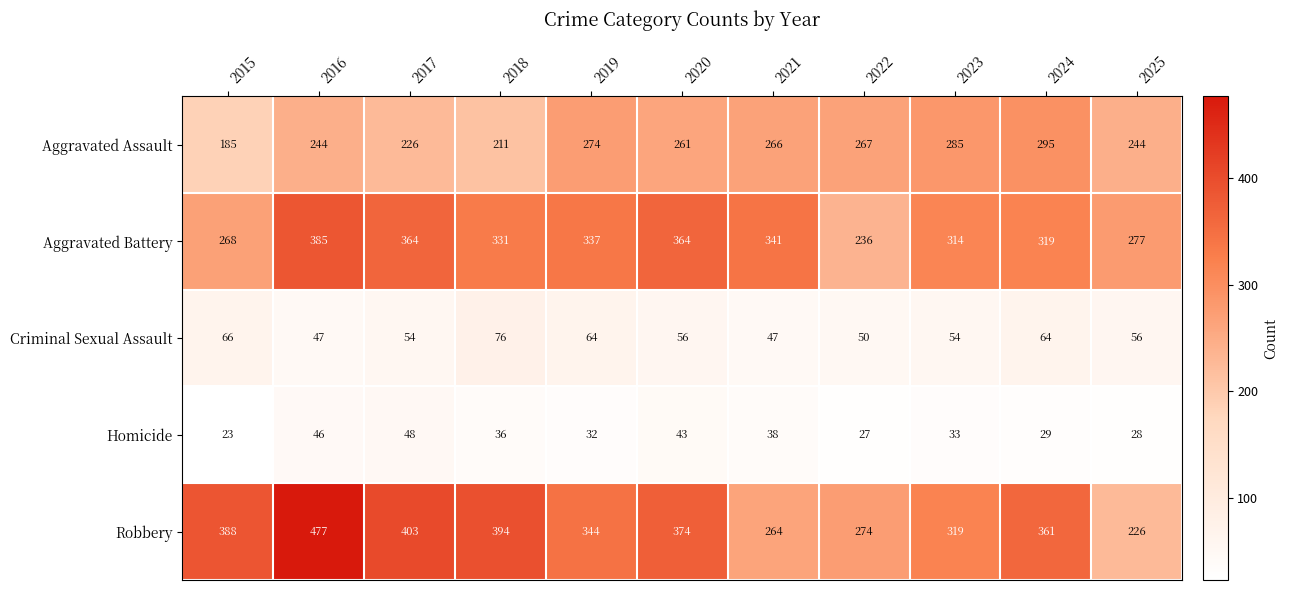

What is the difference between the highest and lowest values at 2024?

332